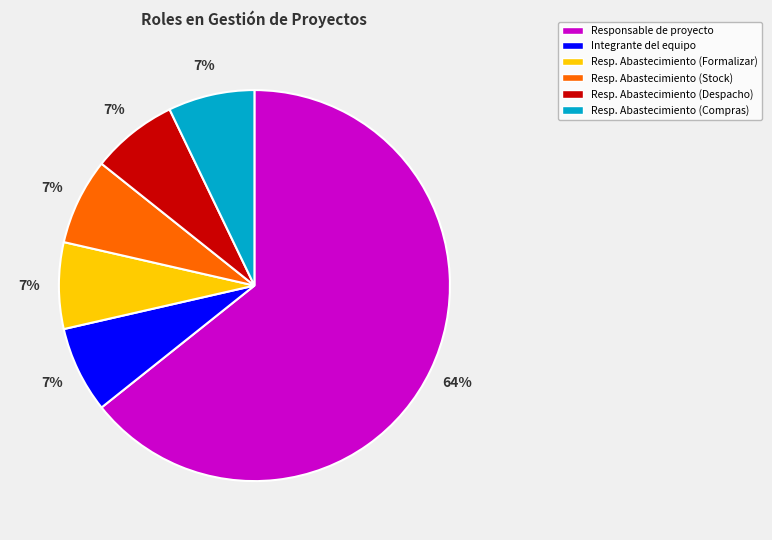

Is there any slice that represents more than half of the pie?

Yes